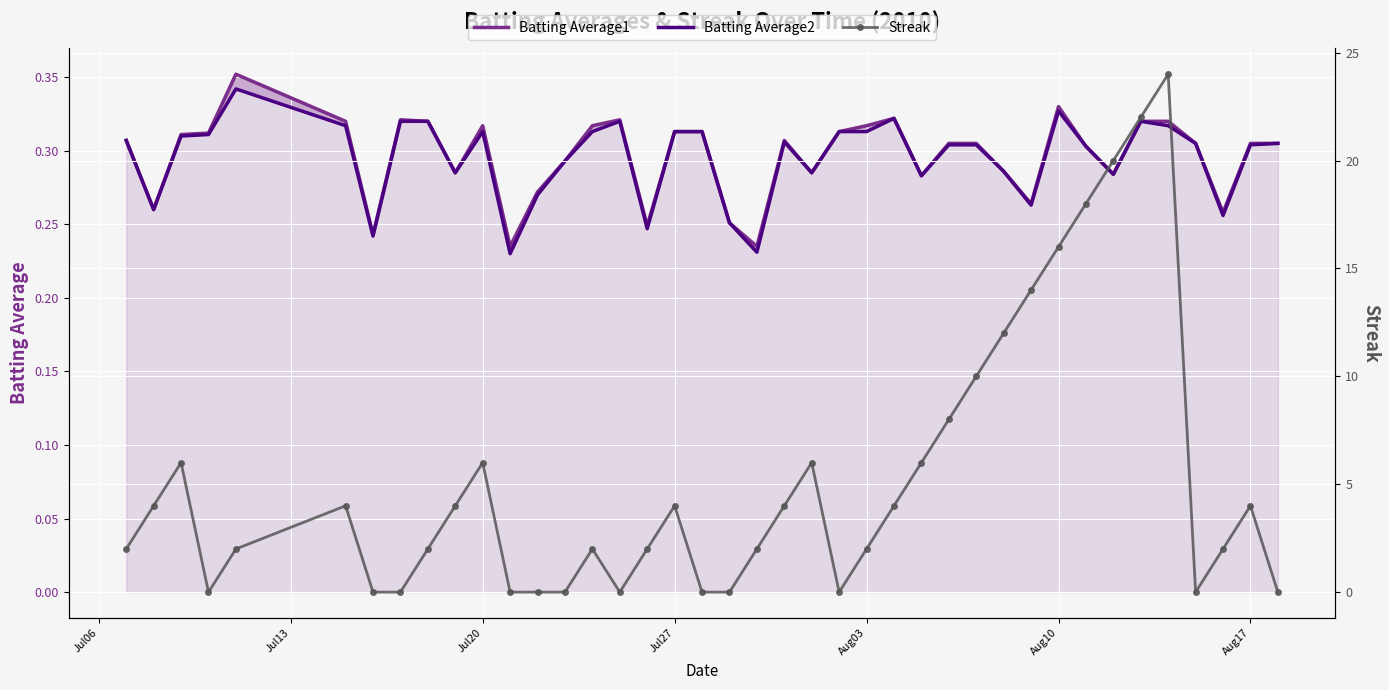

What is the difference between the second highest and minimum values in the Batting Average1 series?

0.1